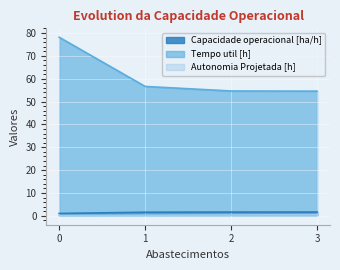

What is the value of the Autonomia Projetada [h] point at the 1st from the left?

0.1